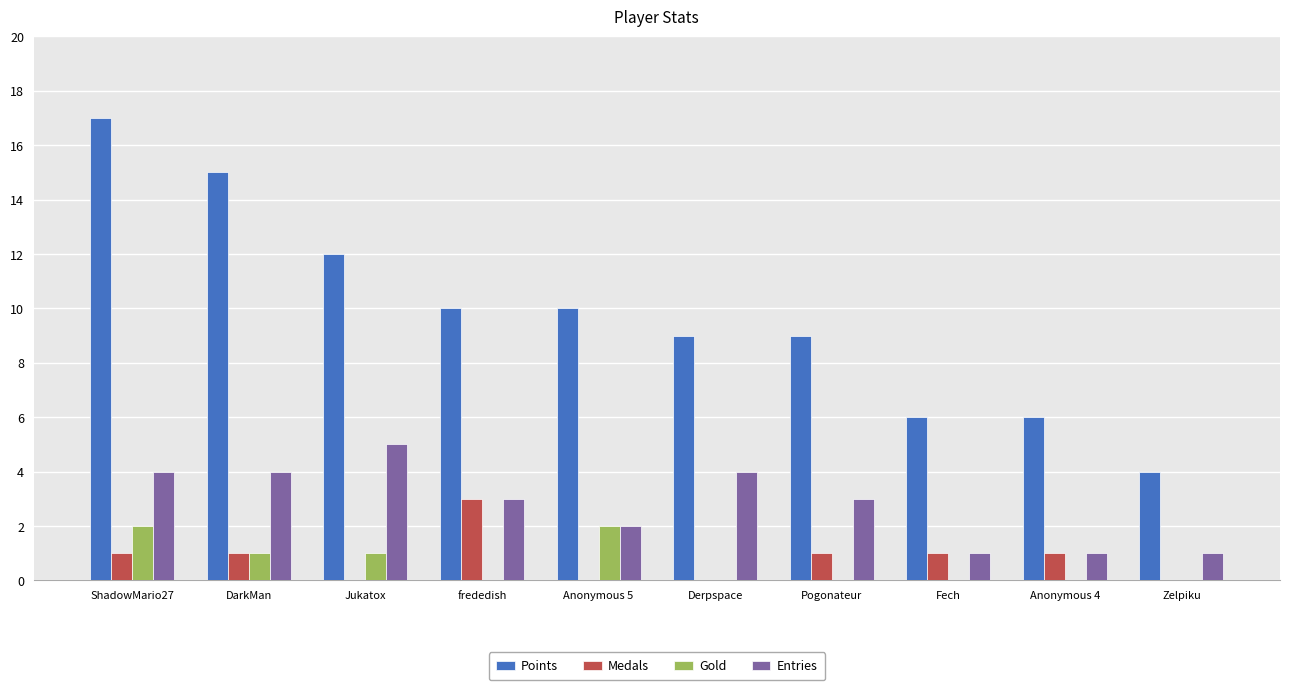

How many groups of bars are there?

10